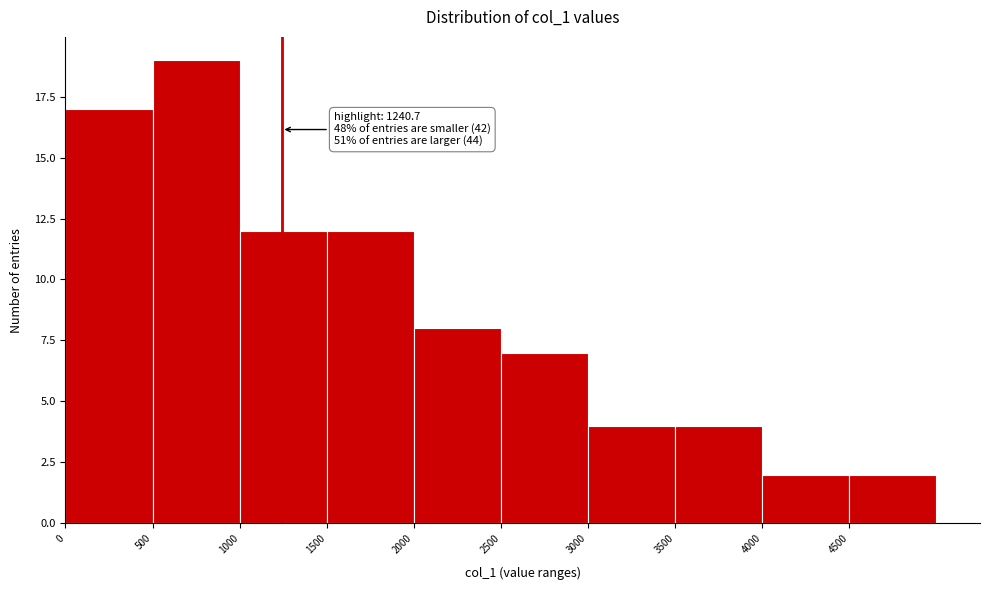

Which range on the x-axis has the tallest bar?

500 to 1000